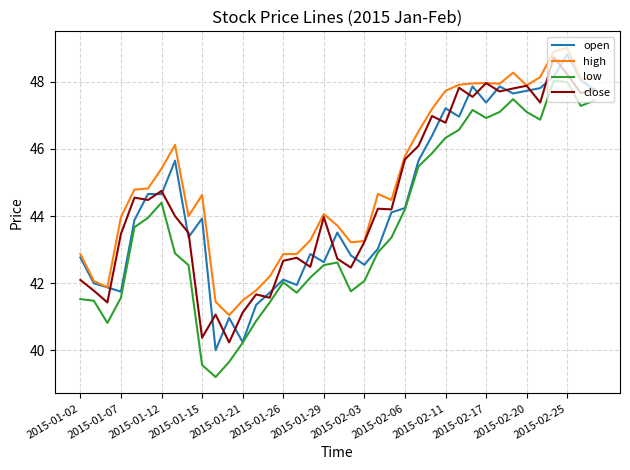

Rank the series by their maximum value, from highest to lowest.

high, open, close, low